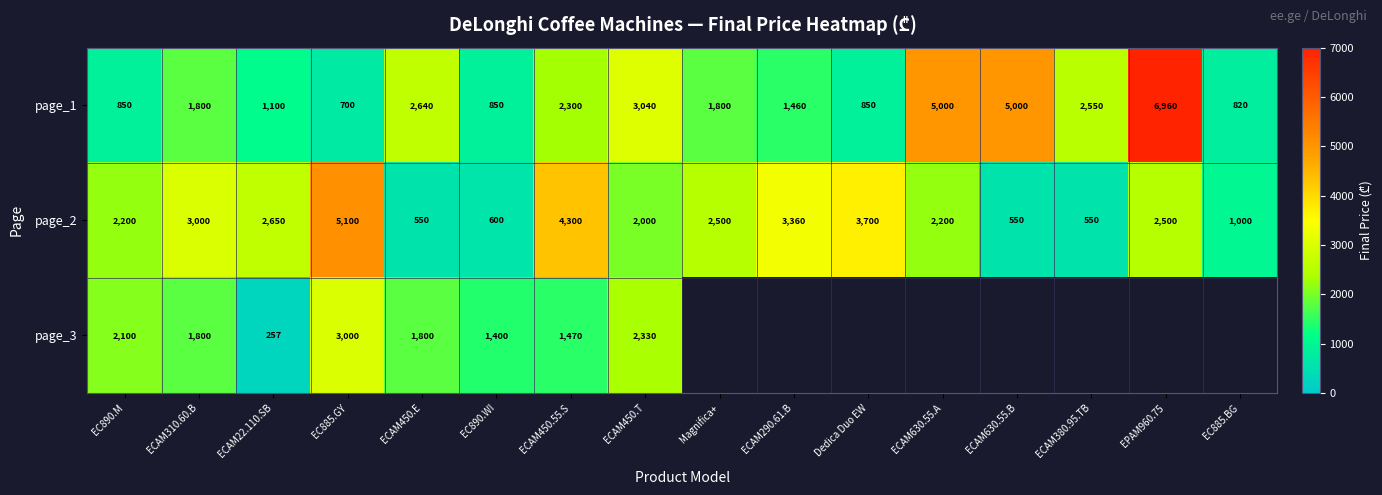

At ECAM450.55.S, list the series in order from largest to smallest.

page_2, page_1, page_3